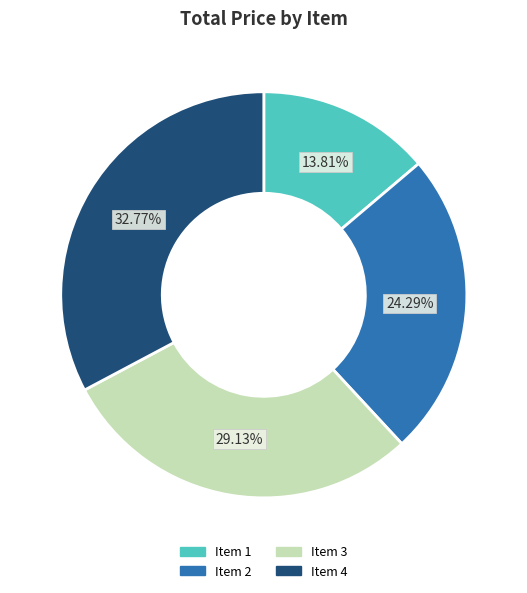

To the nearest percent, what is the difference between the largest and smallest slice percentages?

19%